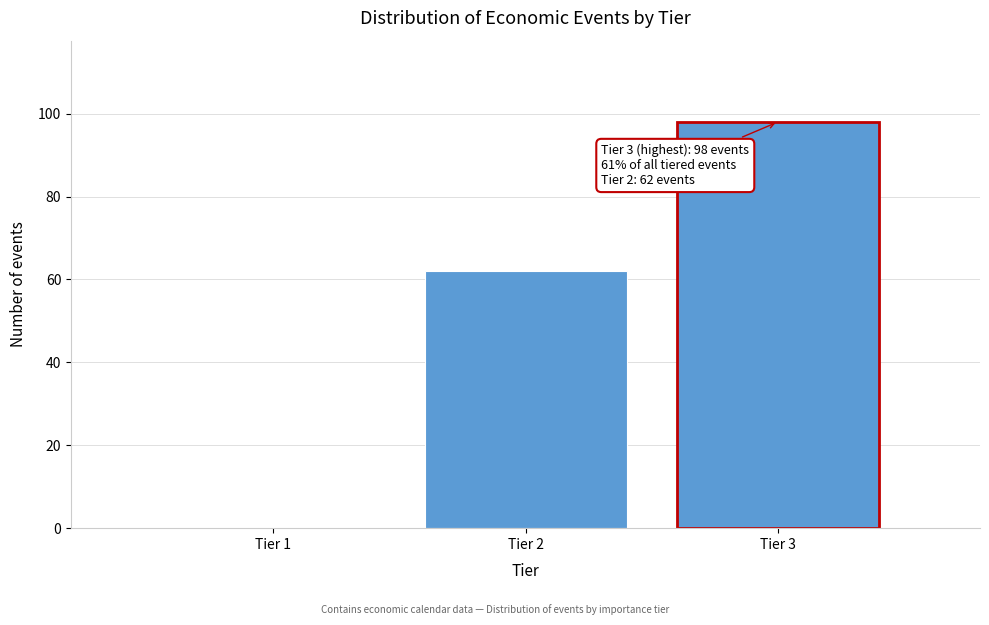

Reading left to right, what are all the values shown in this chart?

Tier 1=0	Tier 2=62	Tier 3=98